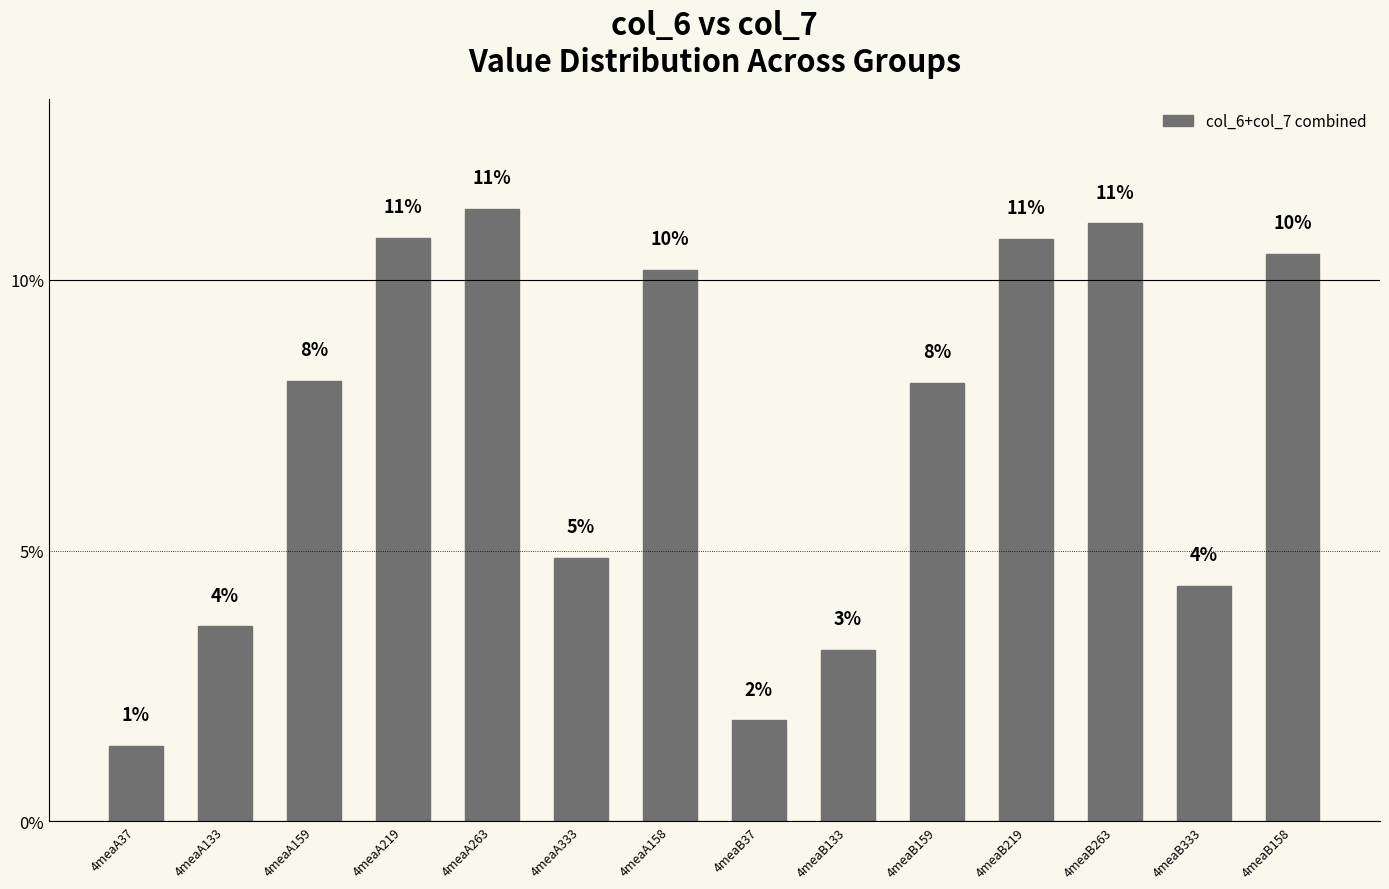

Reading right to left, list all the values displayed in this chart.

10.5	4.3	11.0	10.8	8.1	3.2	1.9	10.2	4.9	11.3	10.8	8.1	3.6	1.4